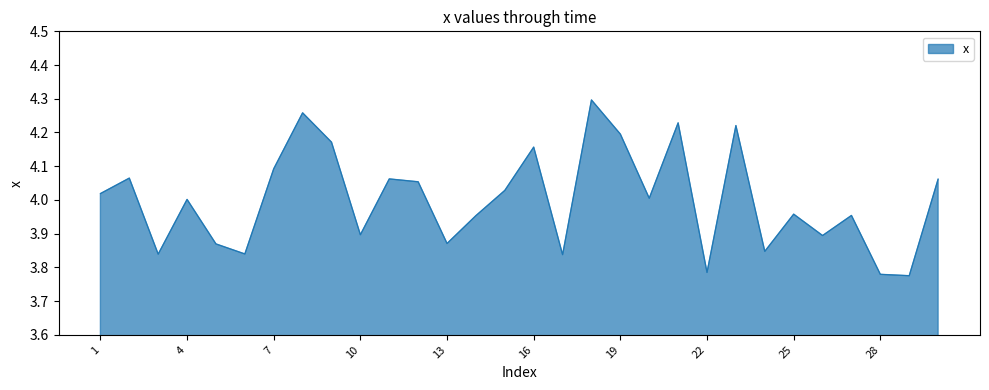

Reading left to right, extract all data points from this chart.

1=4.0	2=4.1	3=3.8	4=4.0	5=3.9	6=3.8	7=4.1	8=4.3	9=4.2	10=3.9	11=4.1	12=4.1	13=3.9	14=4.0	15=4.0	16=4.2	17=3.8	18=4.3	19=4.2	20=4.0	21=4.2	22=3.8	23=4.2	24=3.8	25=4.0	26=3.9	27=4.0	28=3.8	29=3.8	30=4.1